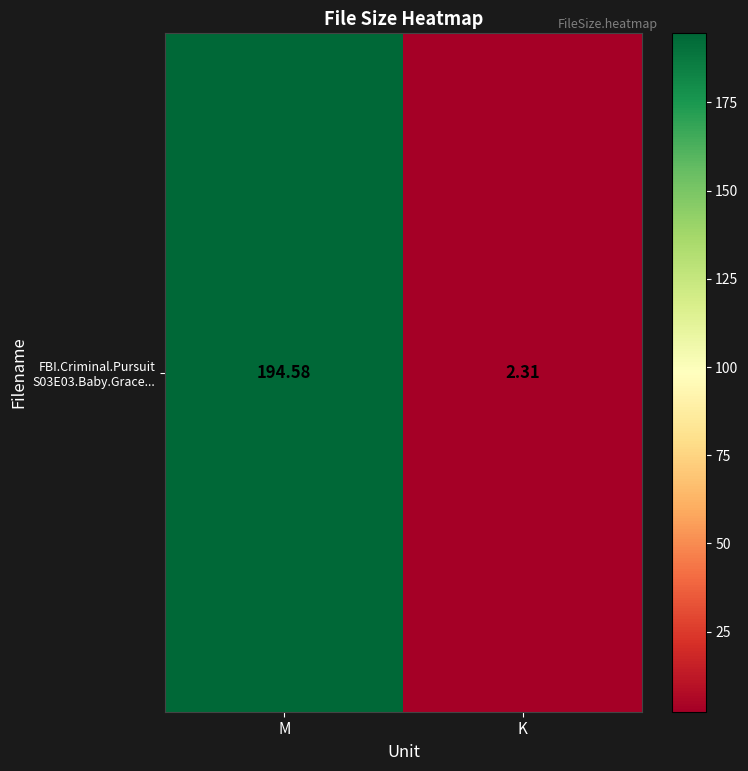

Which has a higher value, M or K?

M